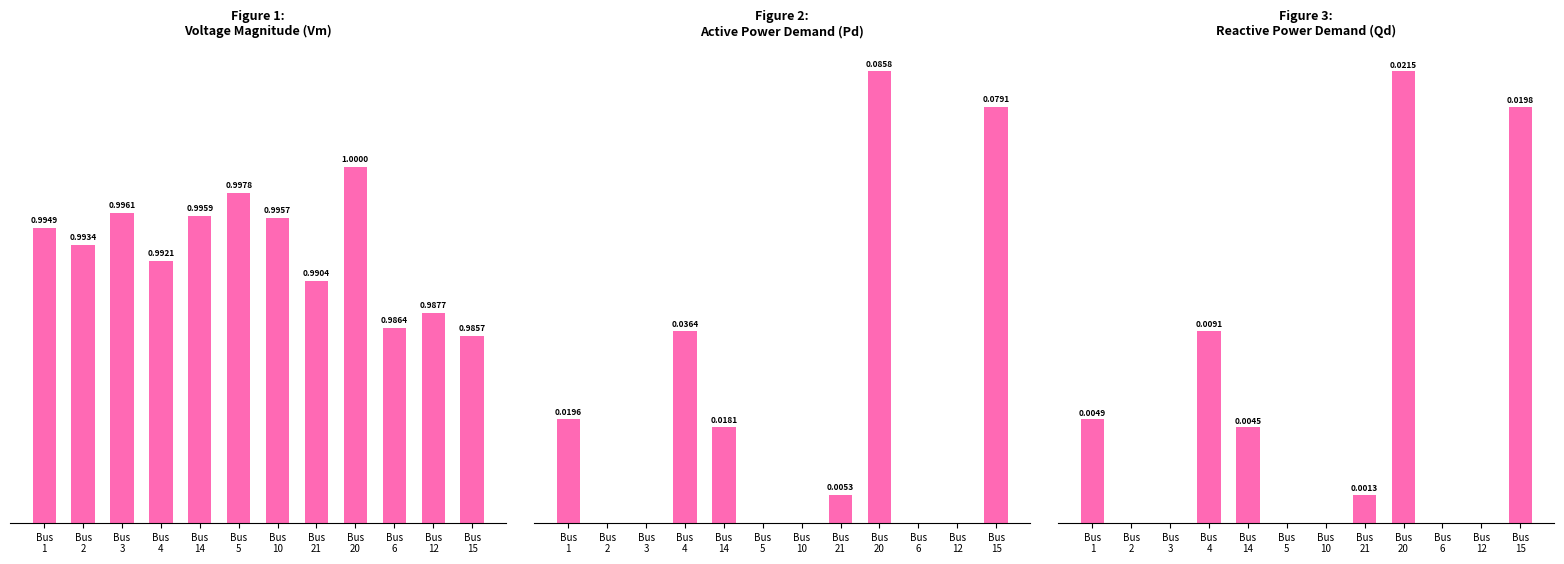

At which category is the sum across all series the highest?

Bus
20